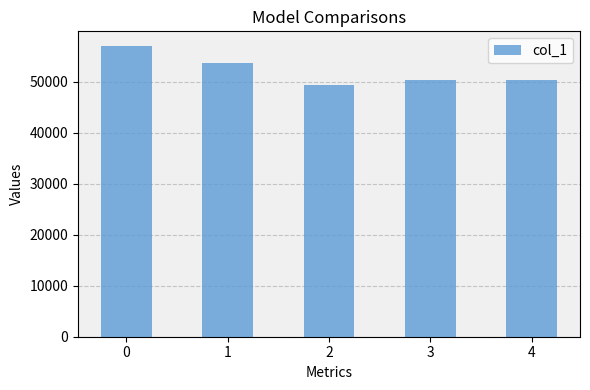

Where is the data nearest to the value 53147?

1